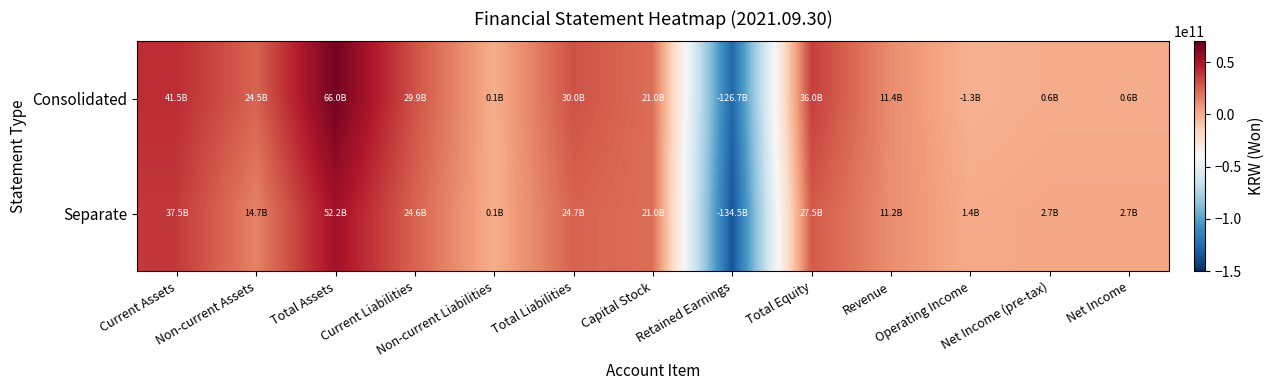

How many distinct data groups are displayed?

2